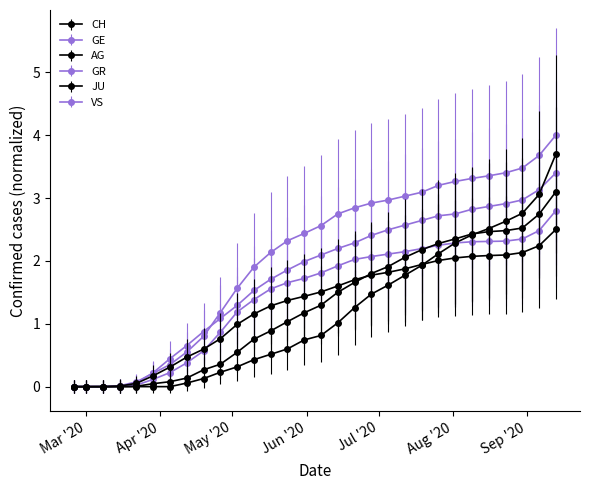

At how many categories does at least one series exceed 3?

10